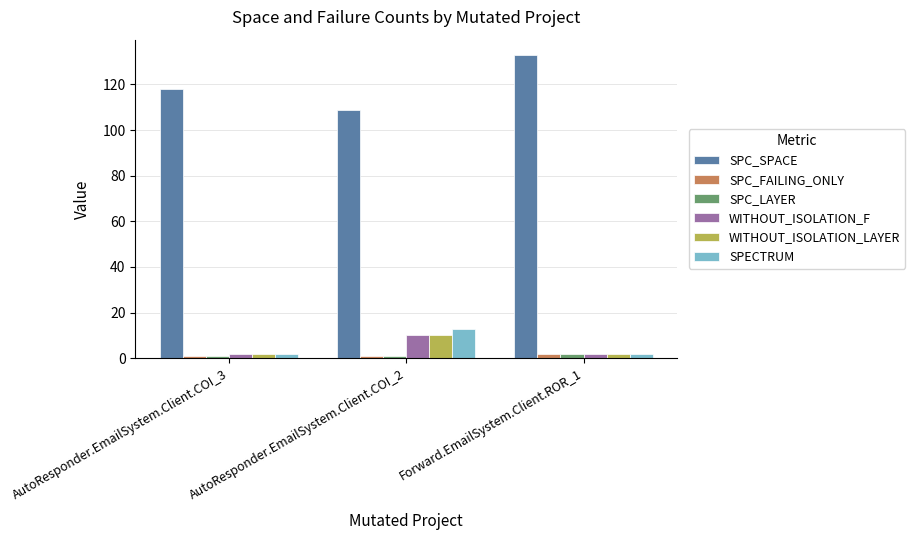

Which series has the largest total across all categories?

SPC_SPACE